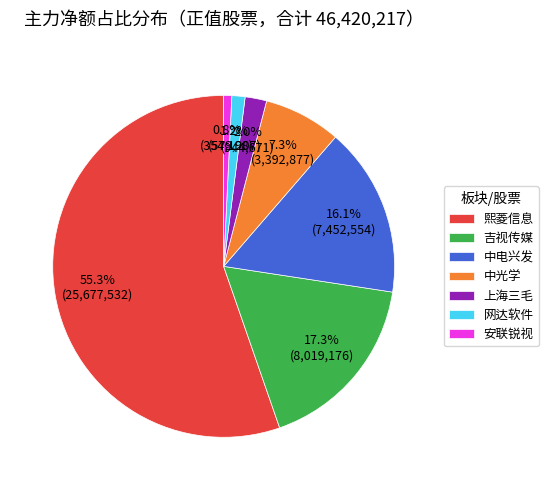

To the nearest percent, what is the average slice percentage?

14%